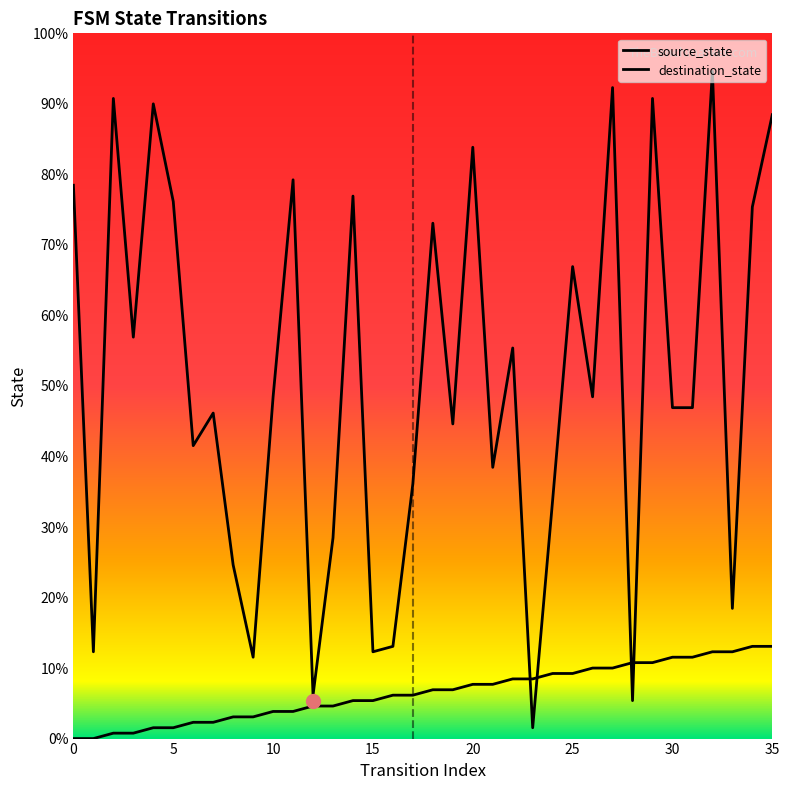

What is the total value across all series at 30?

57